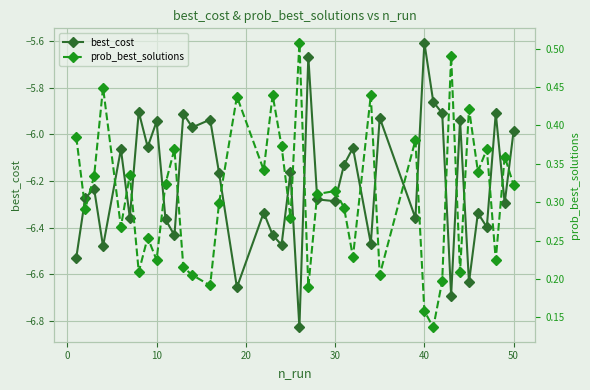

In best_cost, how many points are higher than both neighbors (excluding endpoints)?

15